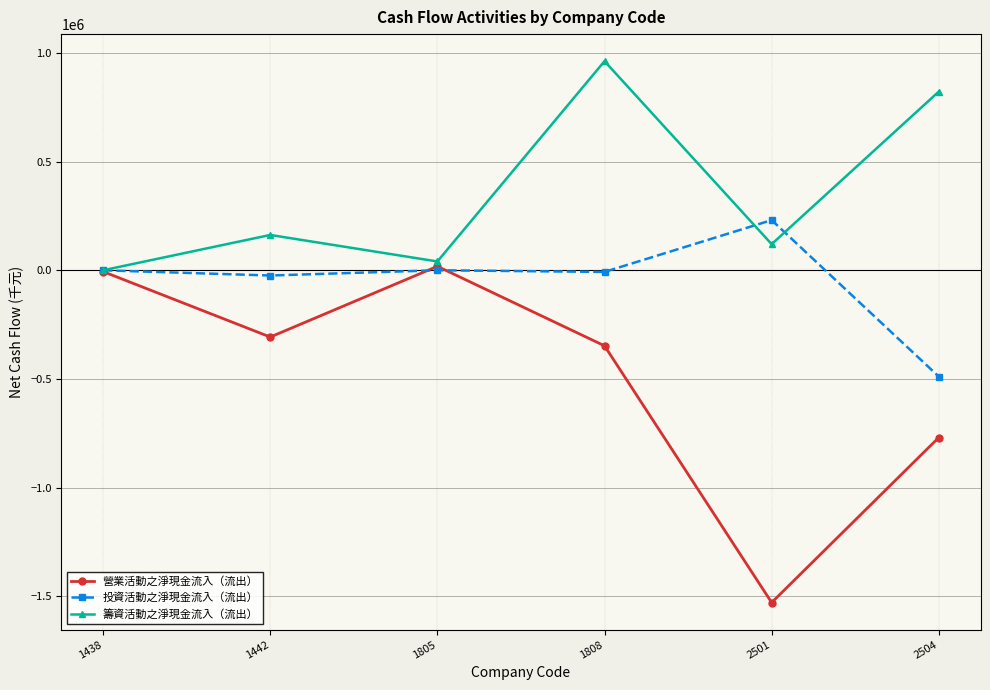

What is the maximum value for 投資活動之淨現金流入（流出）?

230813